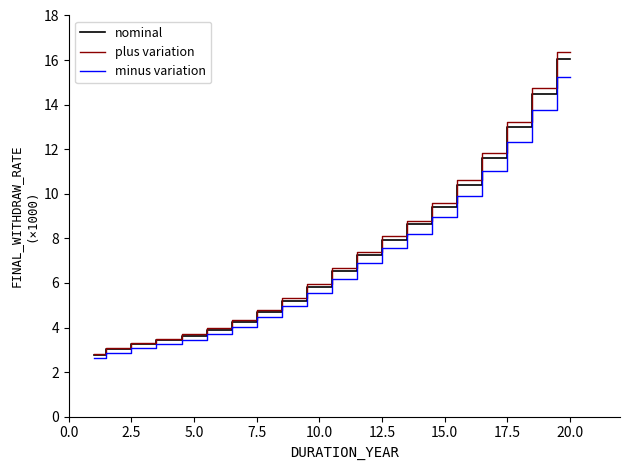

Which series has the widest spread of values?

plus variation